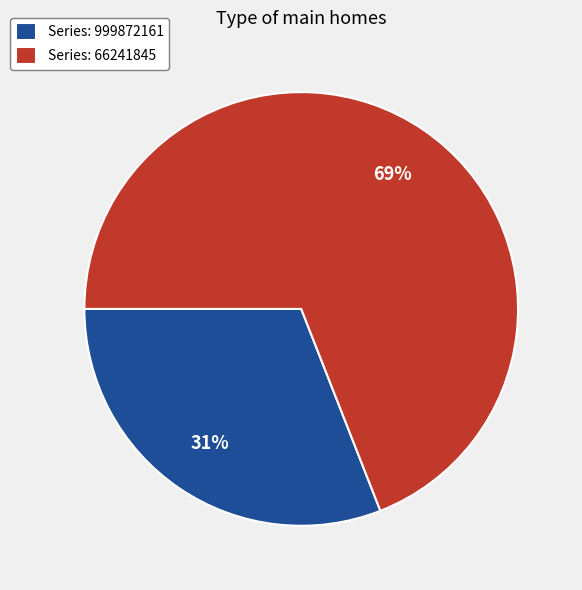

The Series: 66241845 slice represents 69% of the pie. True or false?

True